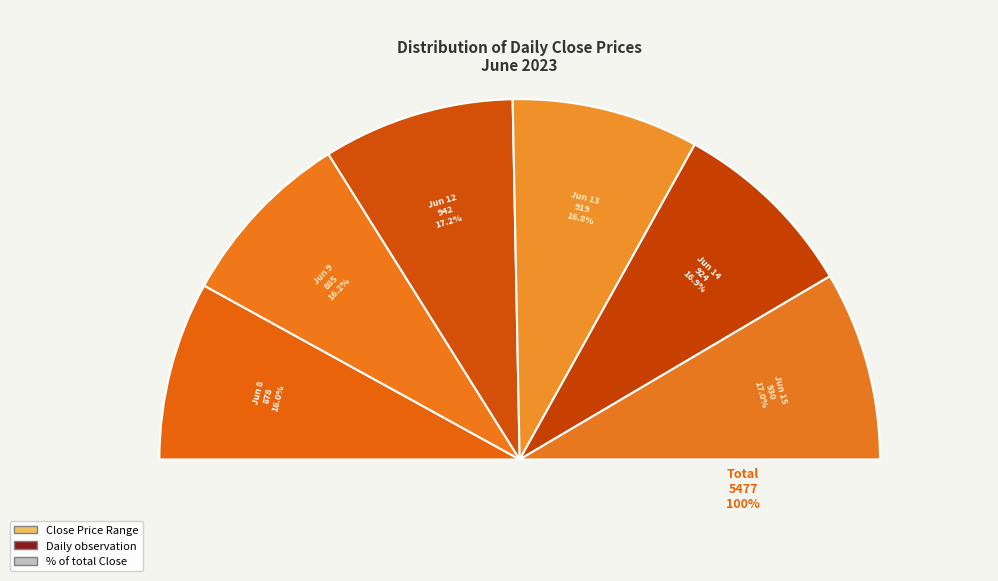

How many segments does this pie chart have?

6